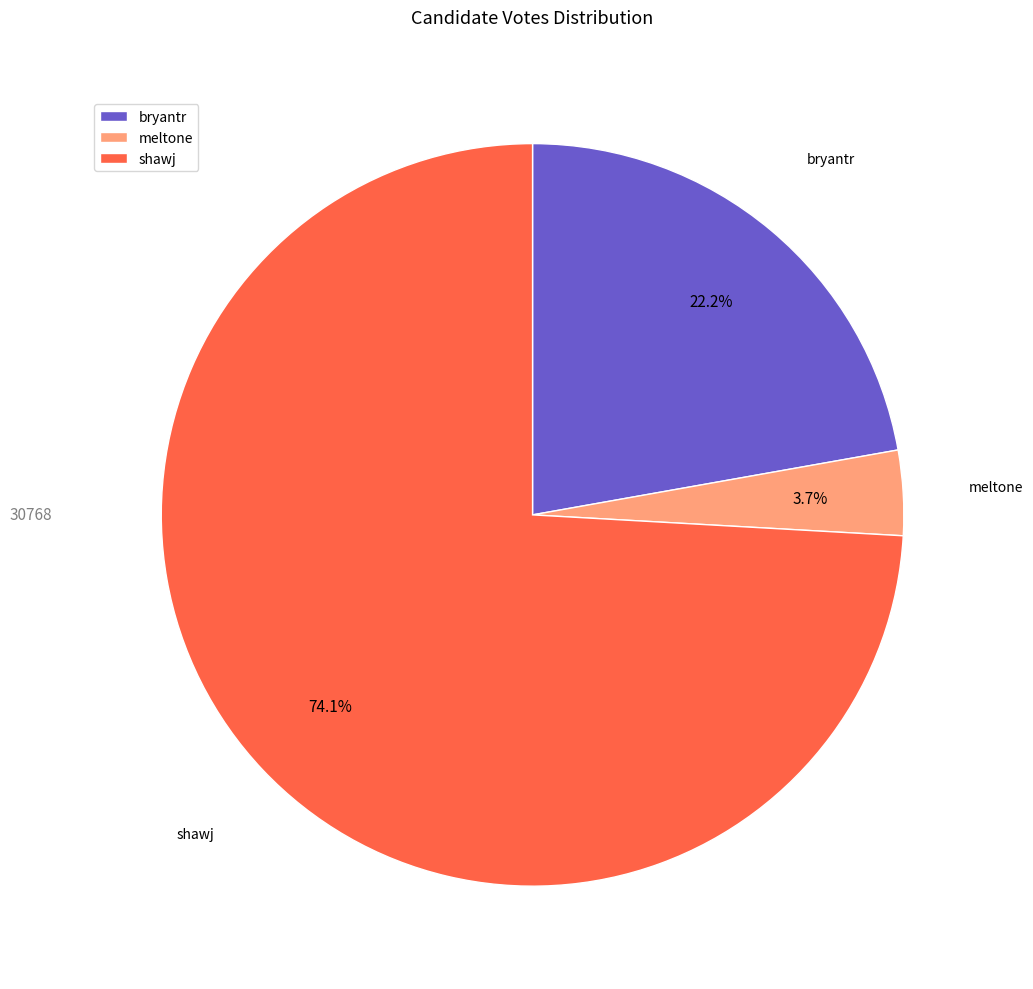

Does shawj represent more than half of the total?

Yes